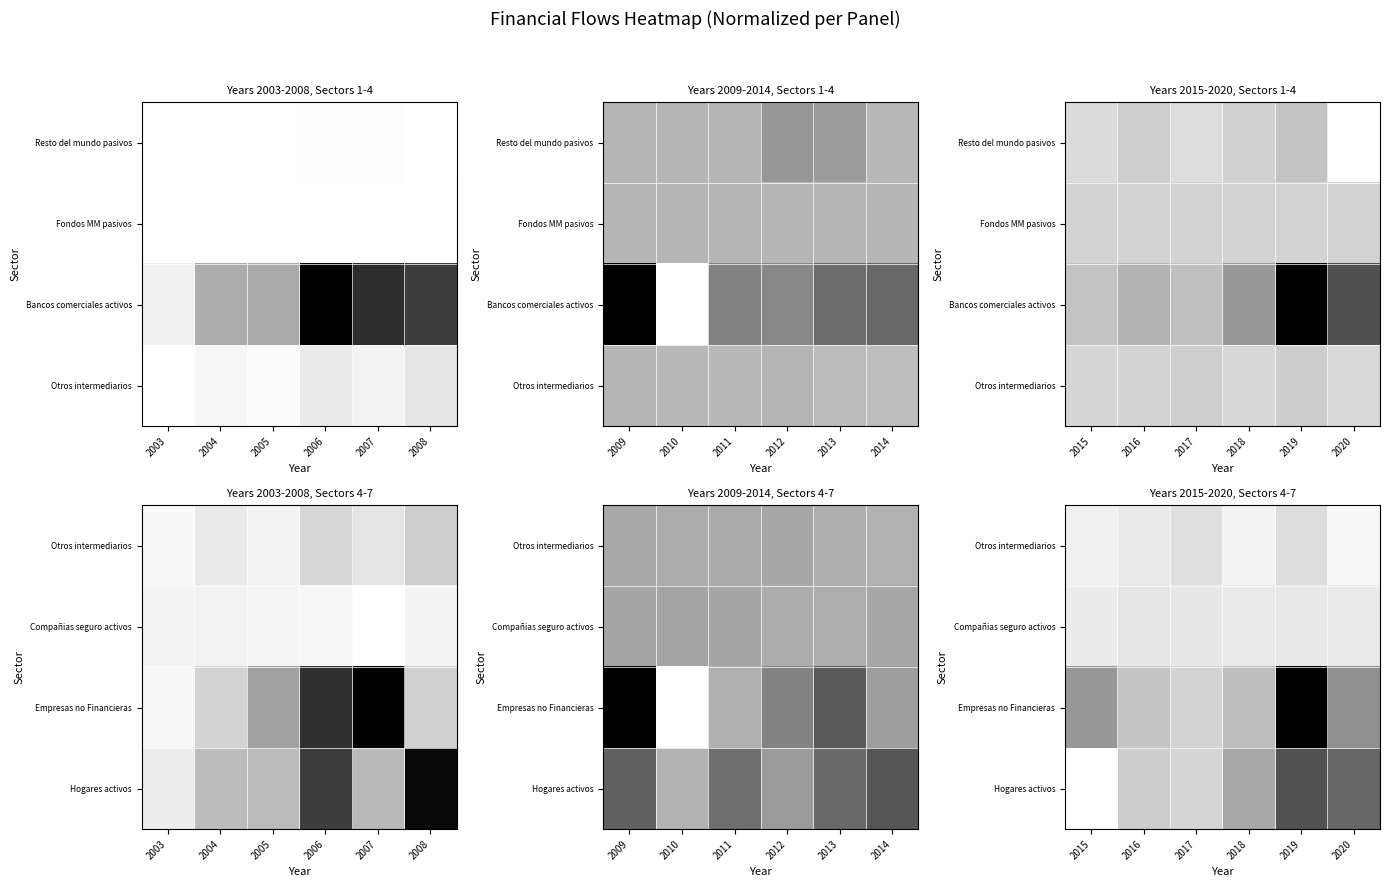

At how many categories does at least one series exceed 0?

6